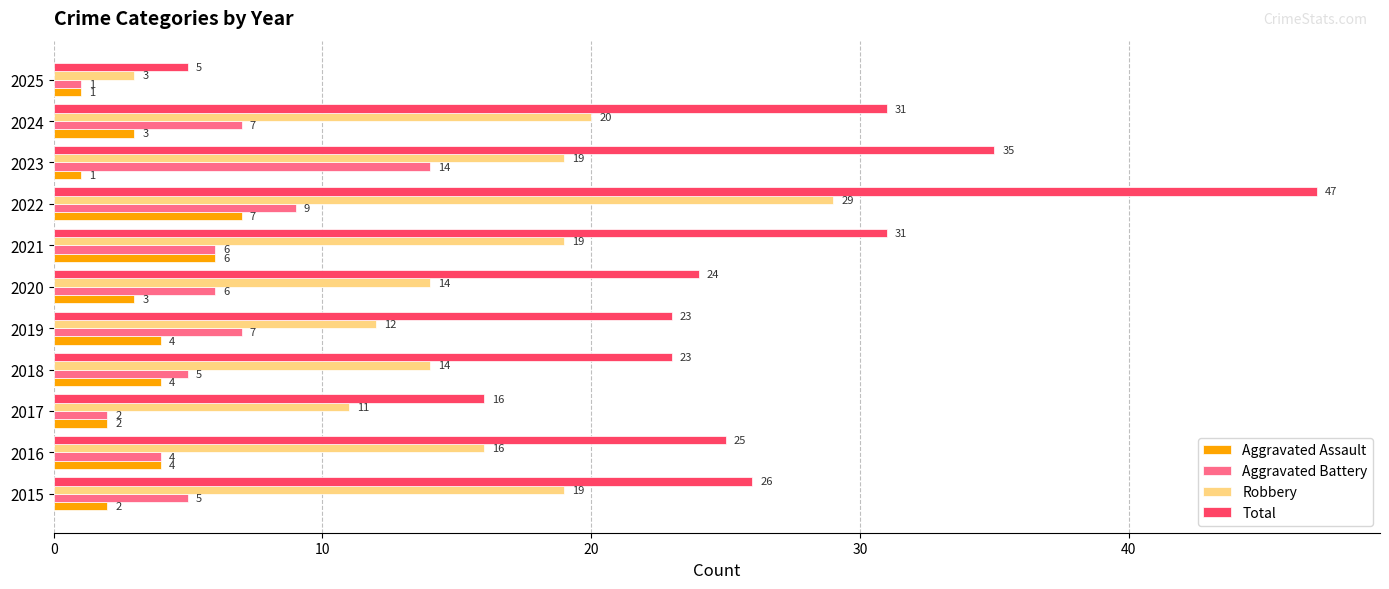

What is the maximum value for Robbery?

29